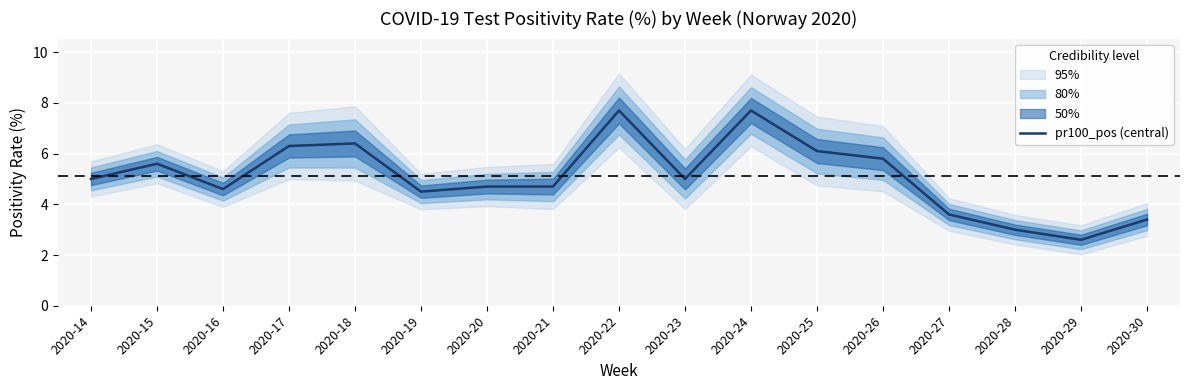

How many series are shown in this chart?

1